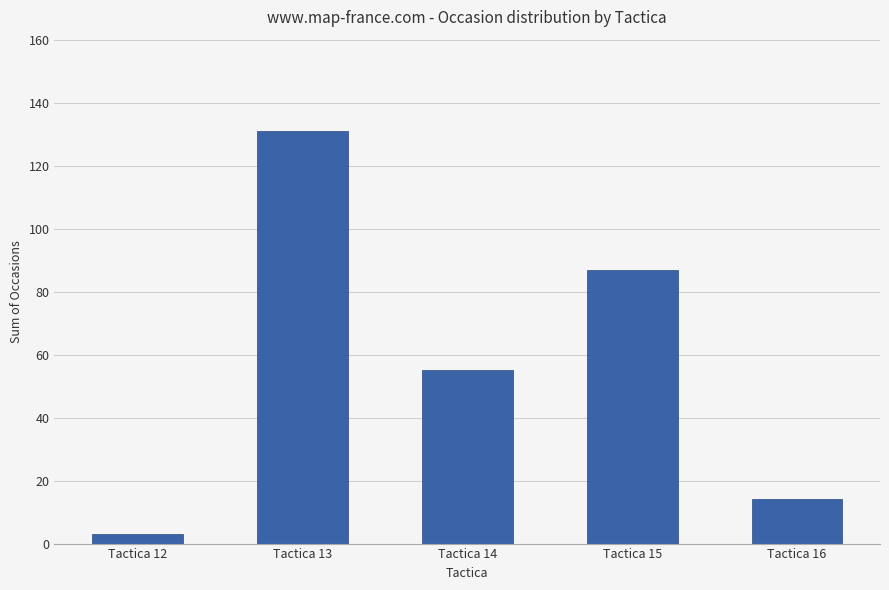

Count the number of categories in the chart.

5